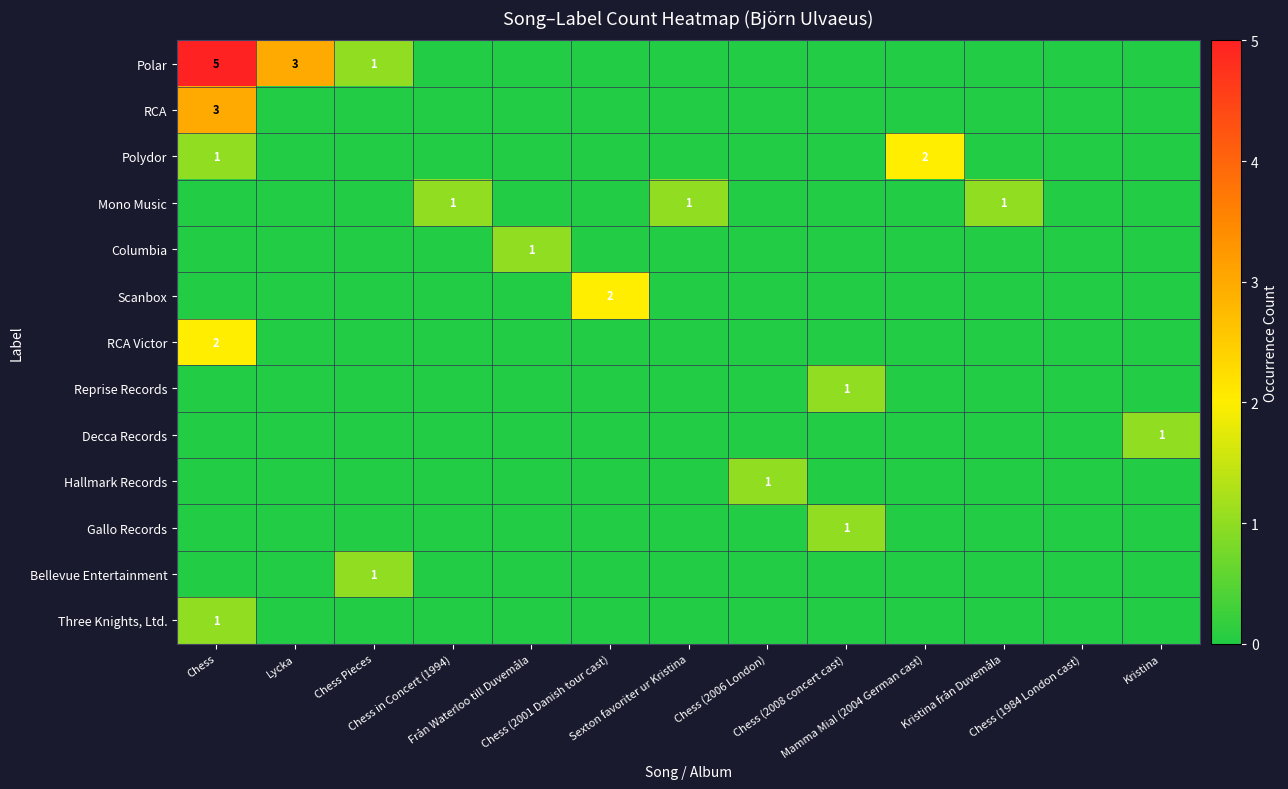

Which series has the largest total across all categories?

Polar